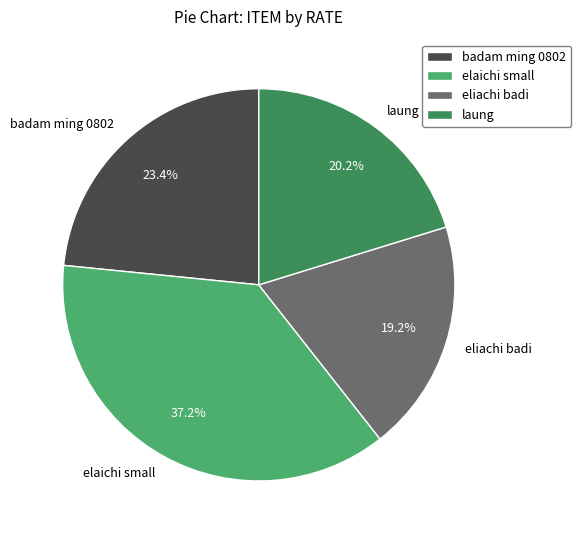

To the nearest percent, what is the combined percentage of laung and eliachi badi?

39%